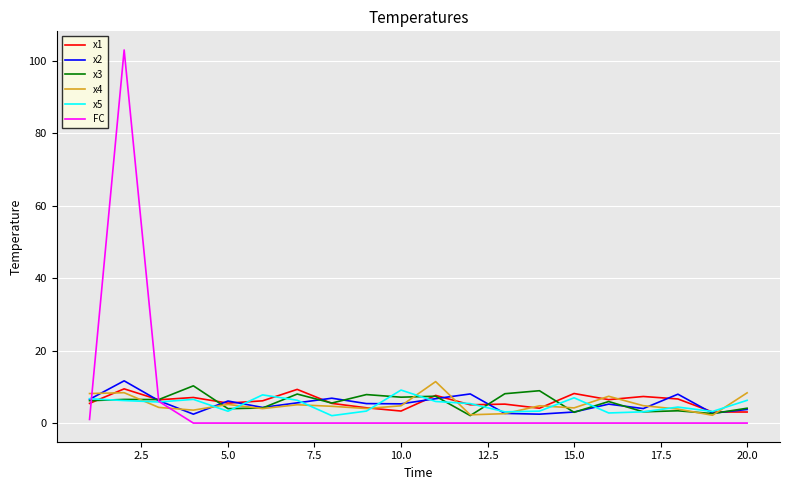

Which series has the largest range (max minus min)?

FC